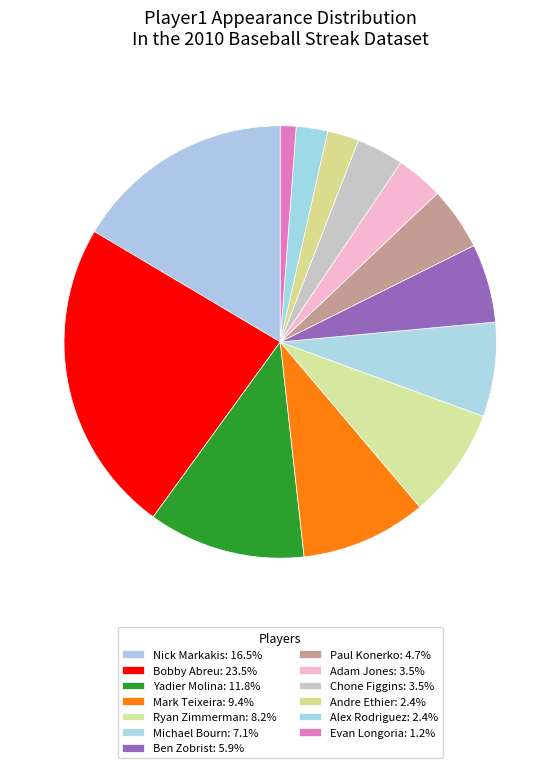

True or false: Nick Markakis accounts for 26% of the total.

False